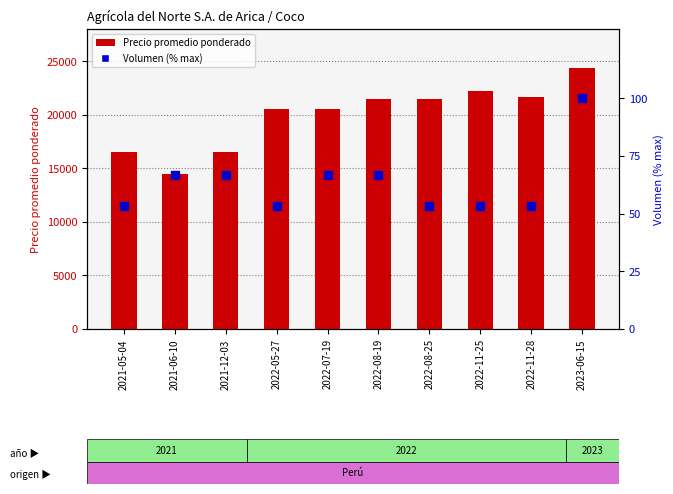

Which series contains the highest Y value?

Precio promedio ponderado